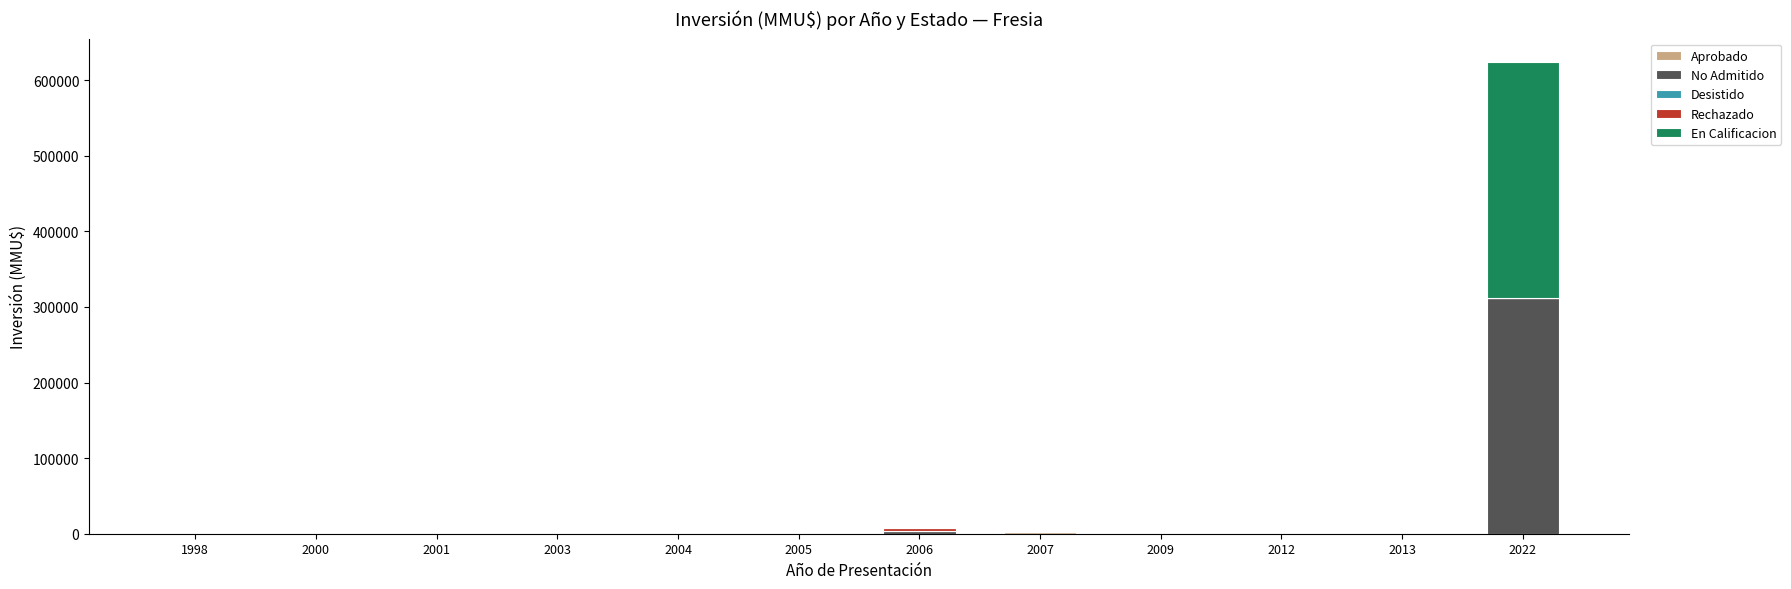

At which category is the sum across all series the highest?

2022